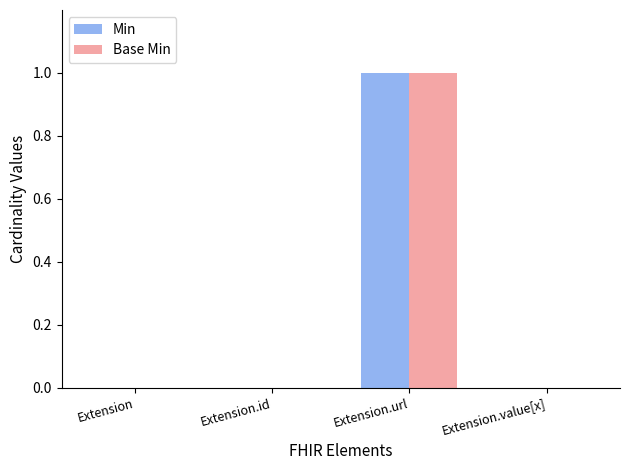

What is the sum of all Base Min values?

1